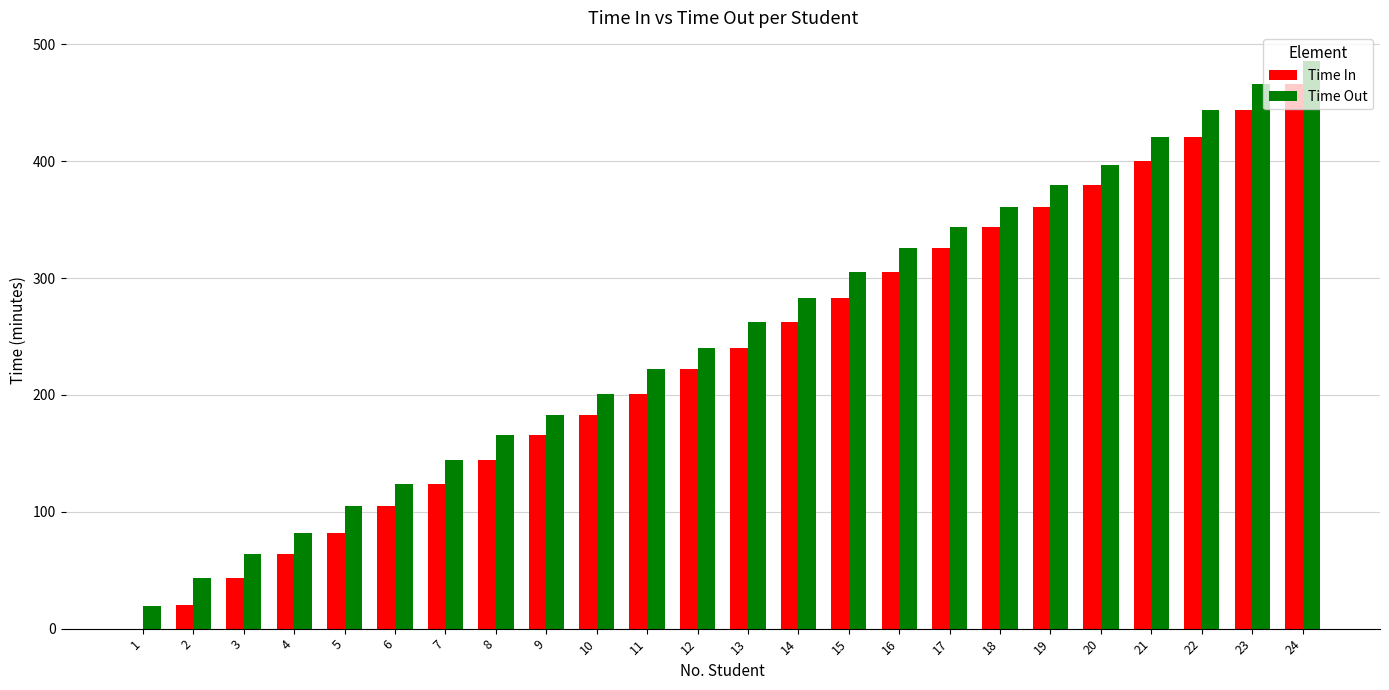

Are the bars grouped side by side (vs. stacked)?

Yes